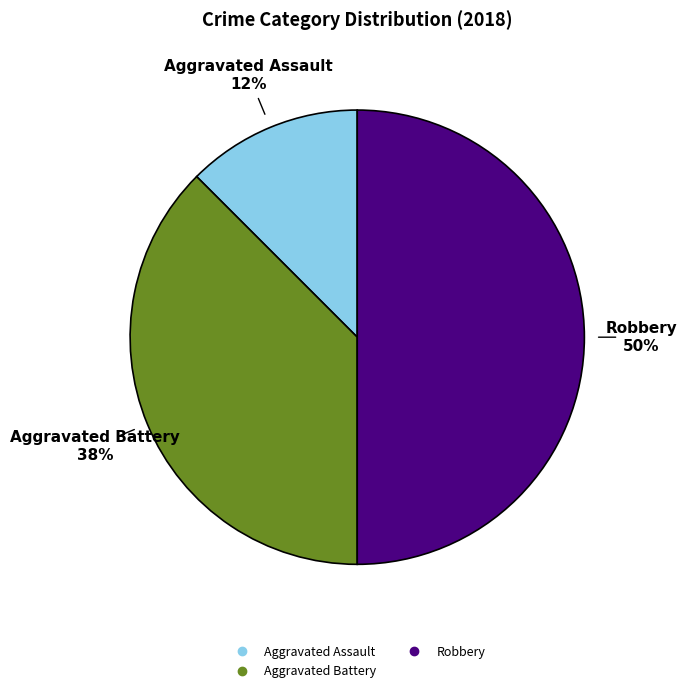

To the nearest percent, what is the average slice percentage?

33%